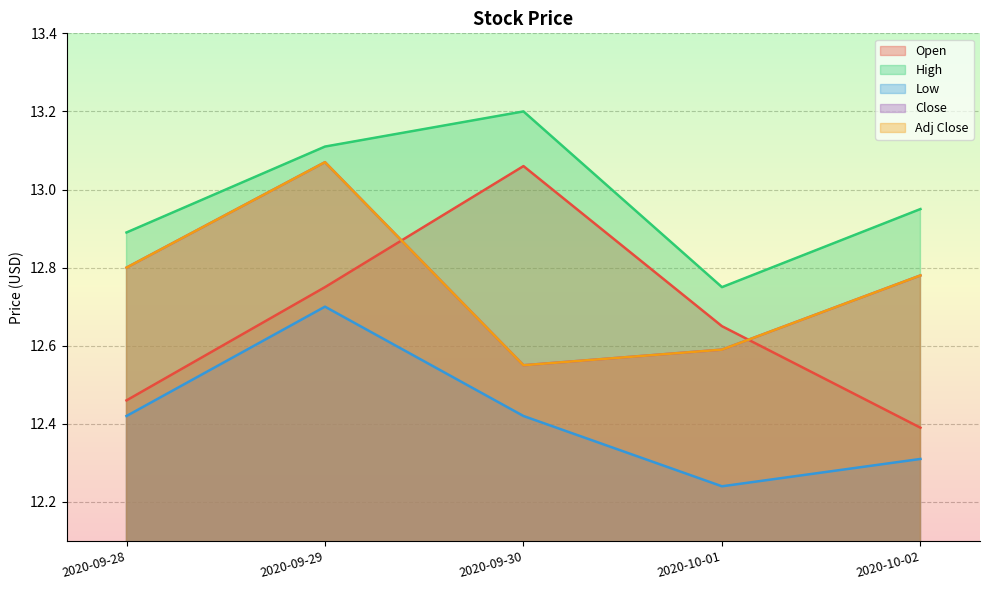

Between 2020-09-29 and 2020-09-30, which is larger?

2020-09-30